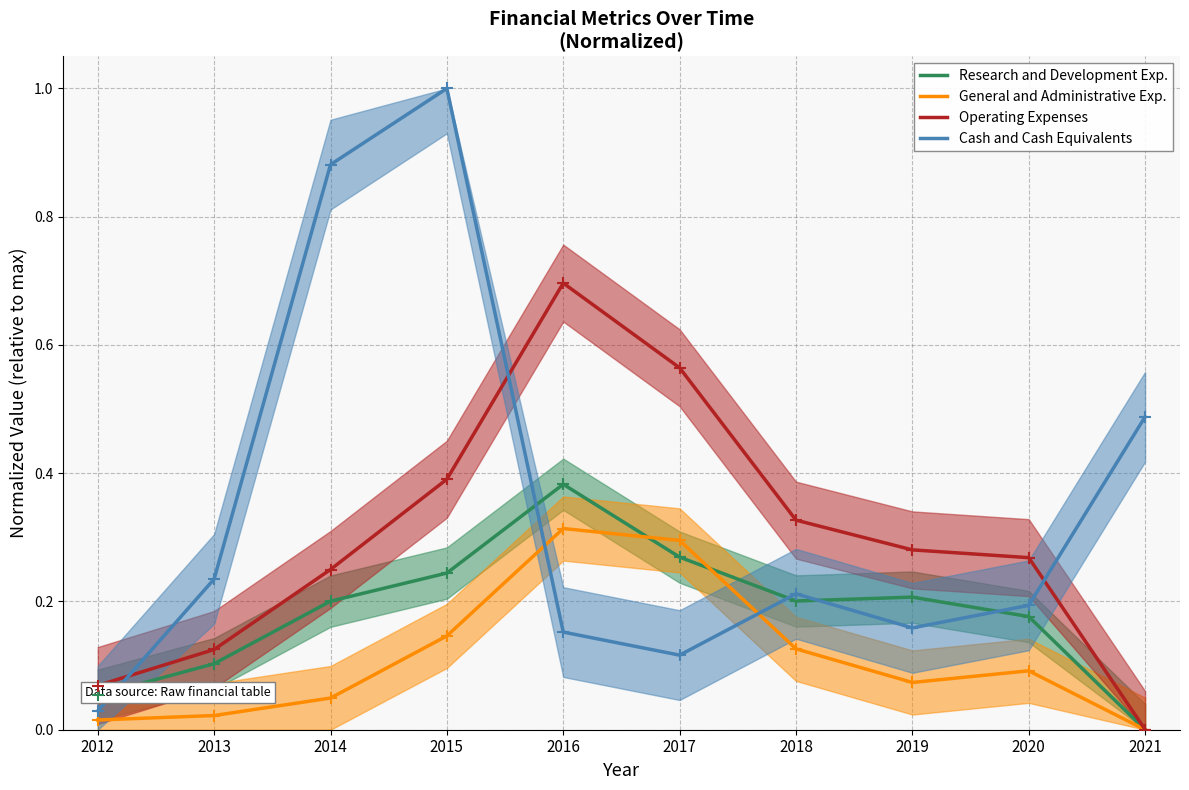

List the labels in order of General and Administrative Exp. value, smallest first.

2021, 2012, 2013, 2014, 2019, 2020, 2018, 2015, 2017, 2016